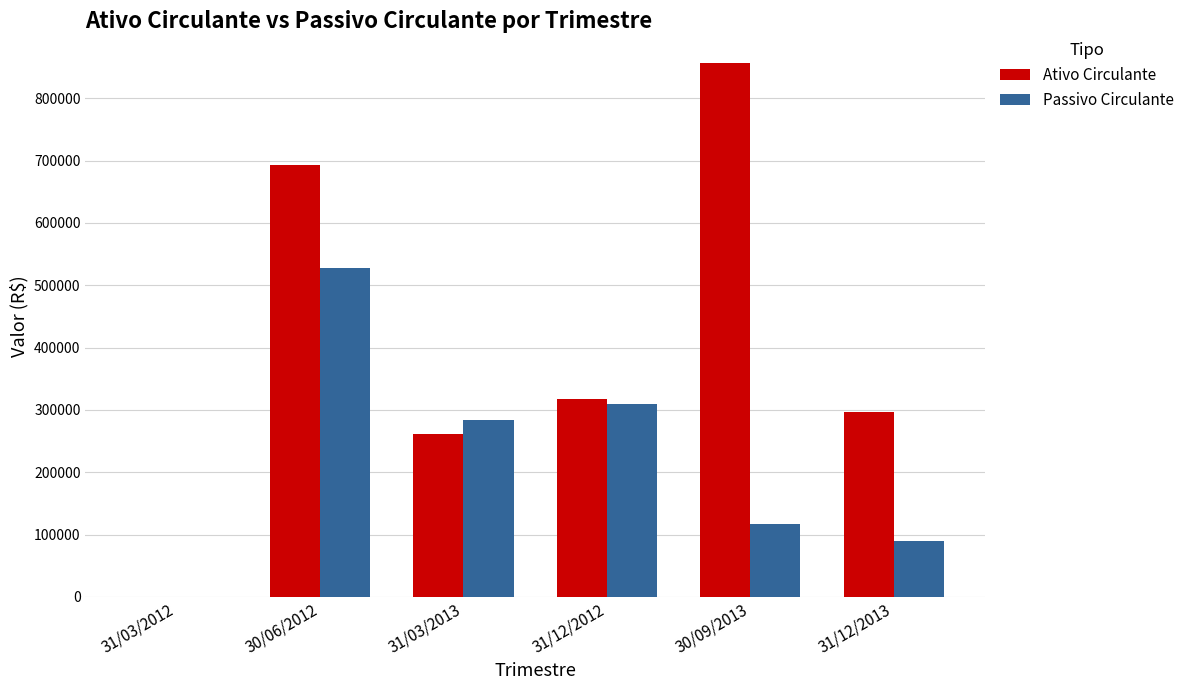

Reading right to left, transcribe all the data shown in this chart.

Ativo Circulante: 31/12/2013=296002.0	30/09/2013=856500.0	31/12/2012=317278.0	31/03/2013=262069.0	30/06/2012=692554.0	31/03/2012=88.0
Passivo Circulante: 31/12/2013=89403.0	30/09/2013=116438.0	31/12/2012=309135.0	31/03/2013=283620.0	30/06/2012=528151.0	31/03/2012=0.0